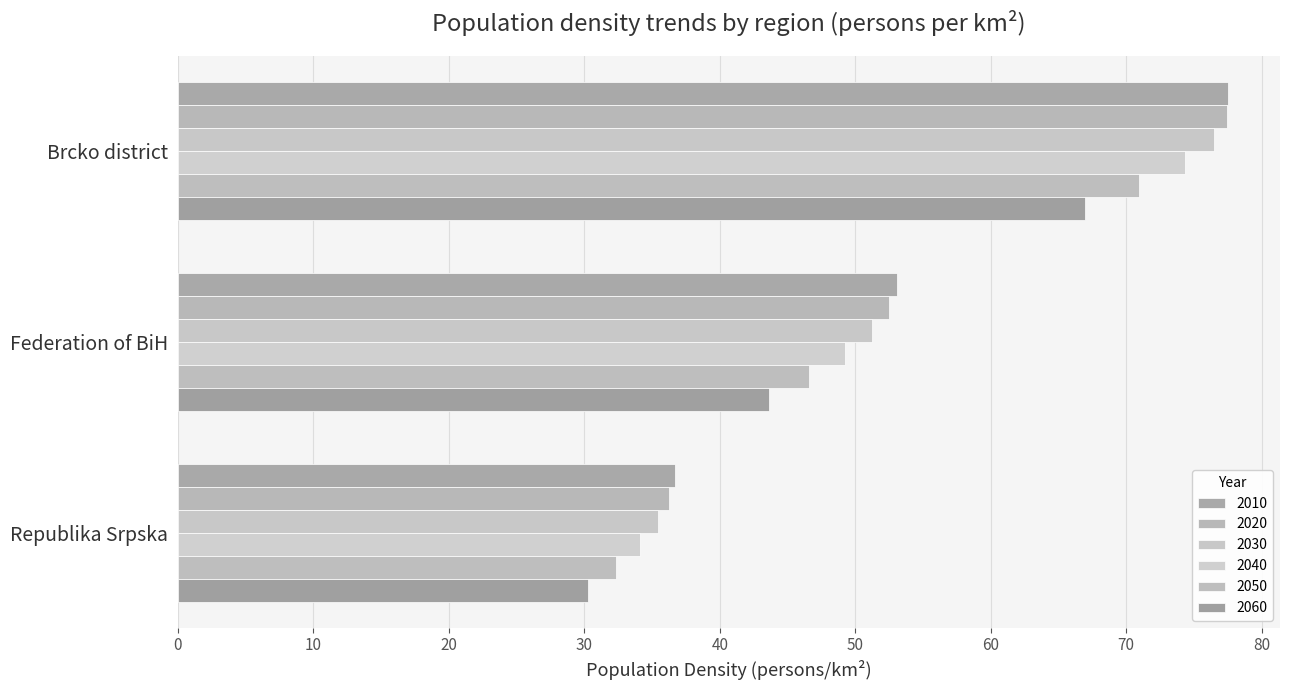

At which category does the chart reach its minimum across all series?

Republika Srpska